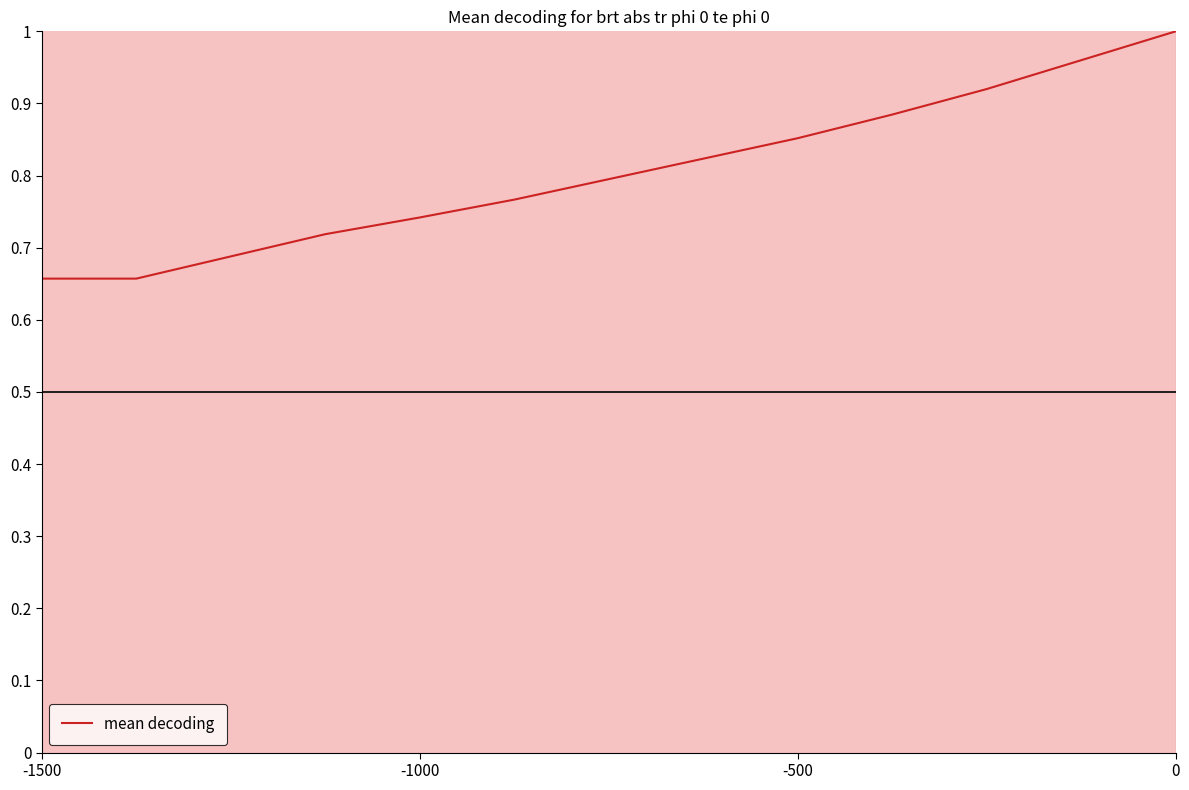

The chart shows a value of 0.9 at -1000. True or false?

False